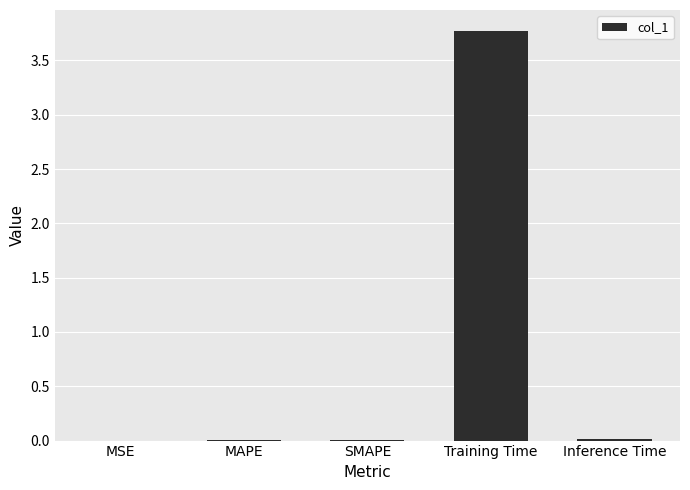

At which category does the chart reach its peak across all series?

Training Time